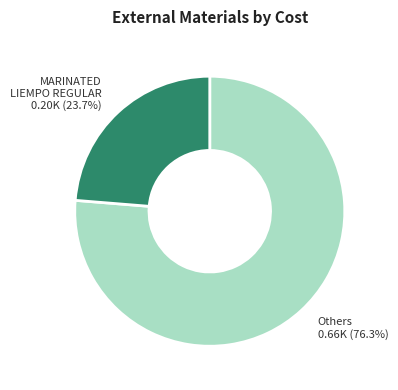

How many segments does this pie chart have?

2